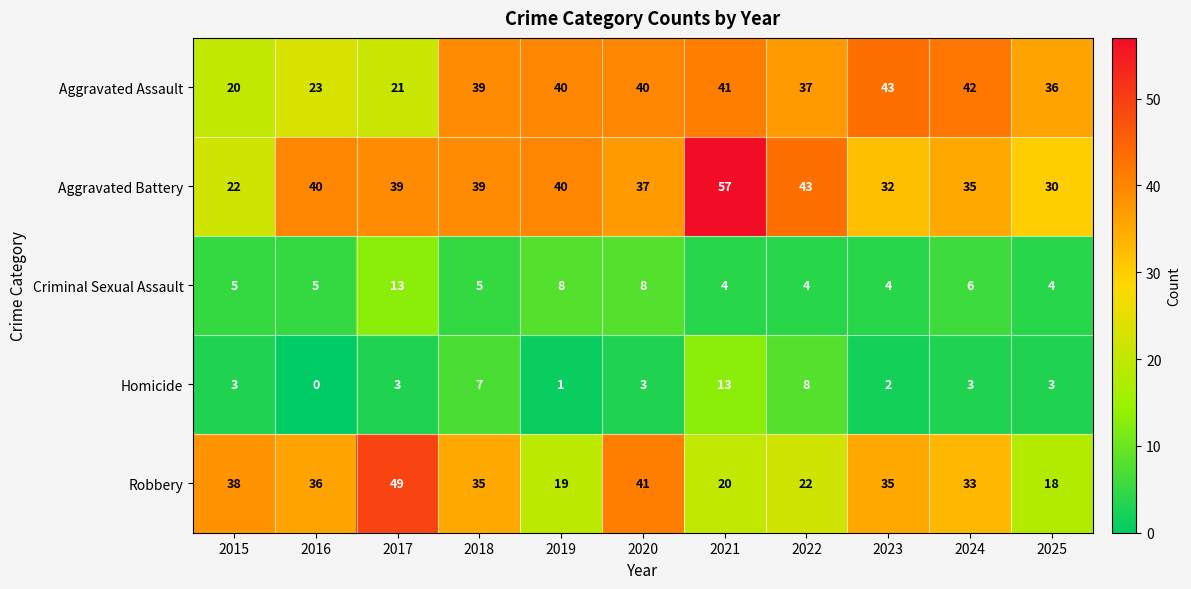

What is the difference between the highest and lowest values at 2015?

35